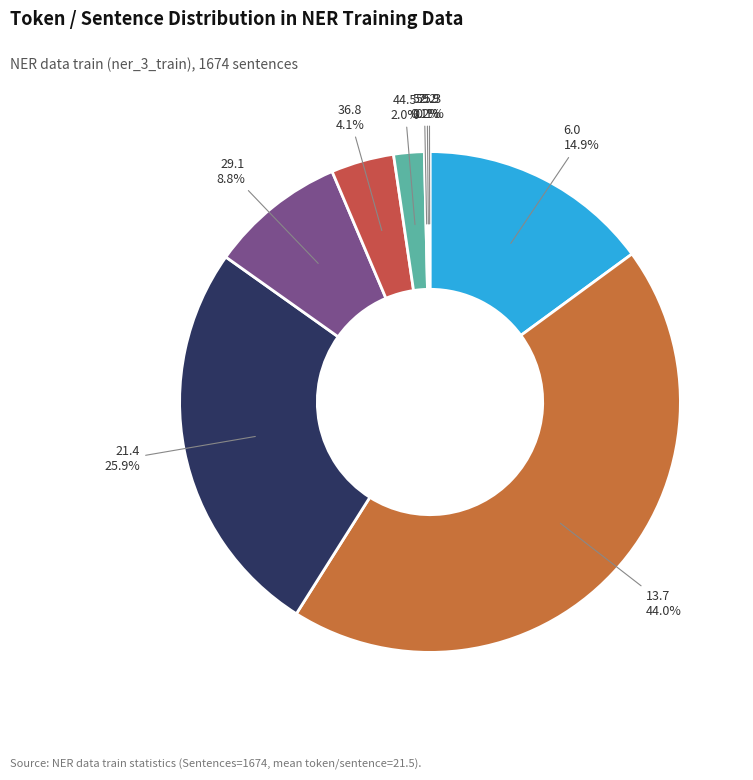

Which has a higher value, 6.0 or 29.1?

6.0